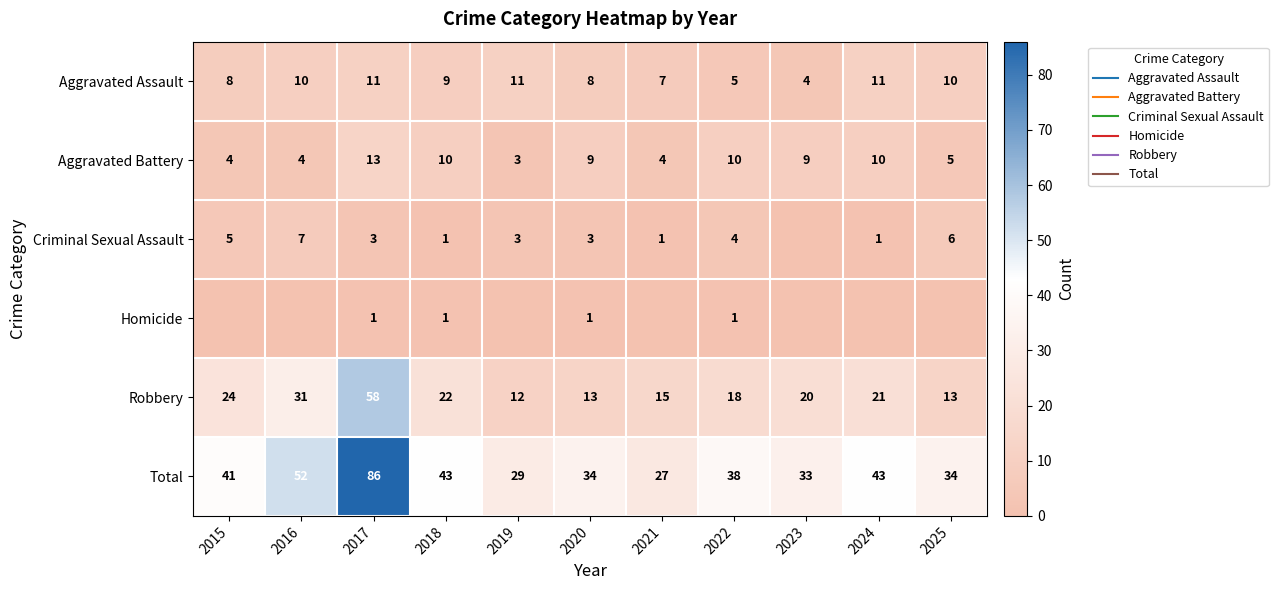

Which series has the largest total across all categories?

Total